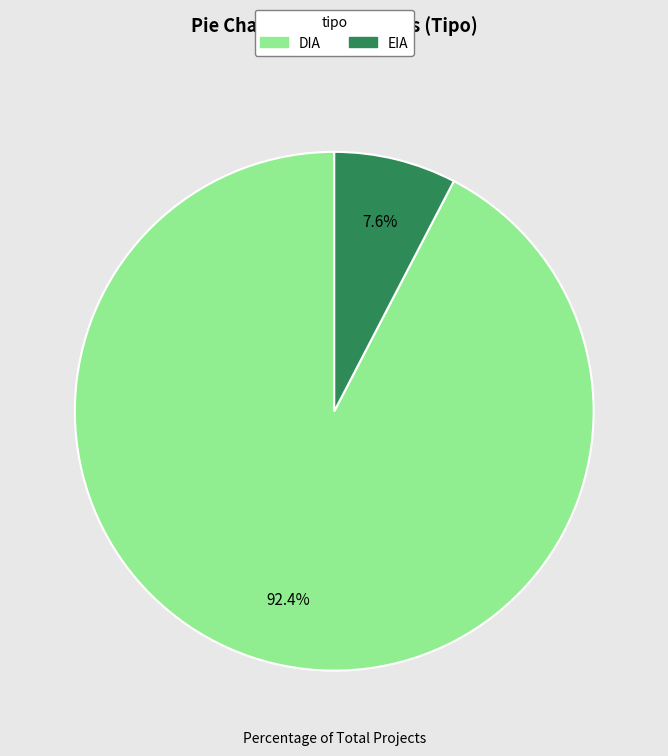

Which category has the biggest portion of the pie?

DIA